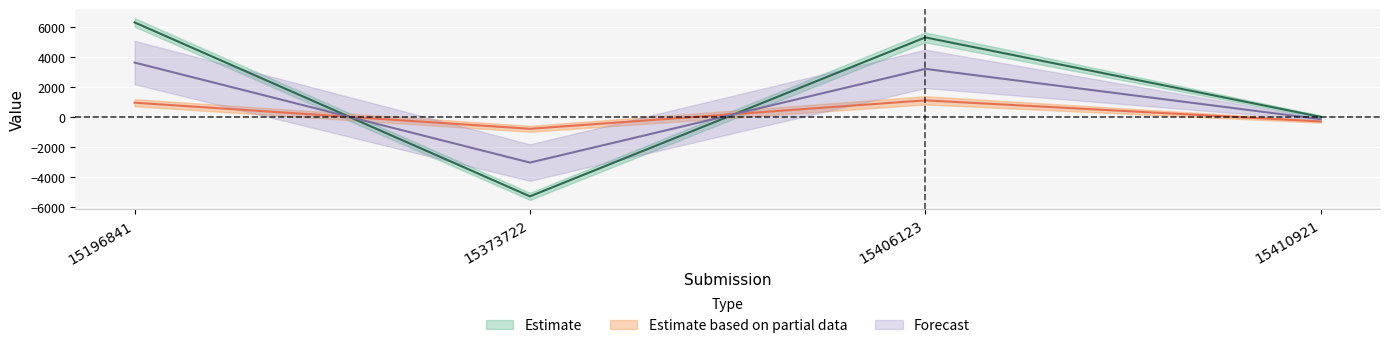

At which label is ADW Non Tax Comm. closest to 153?

15410921